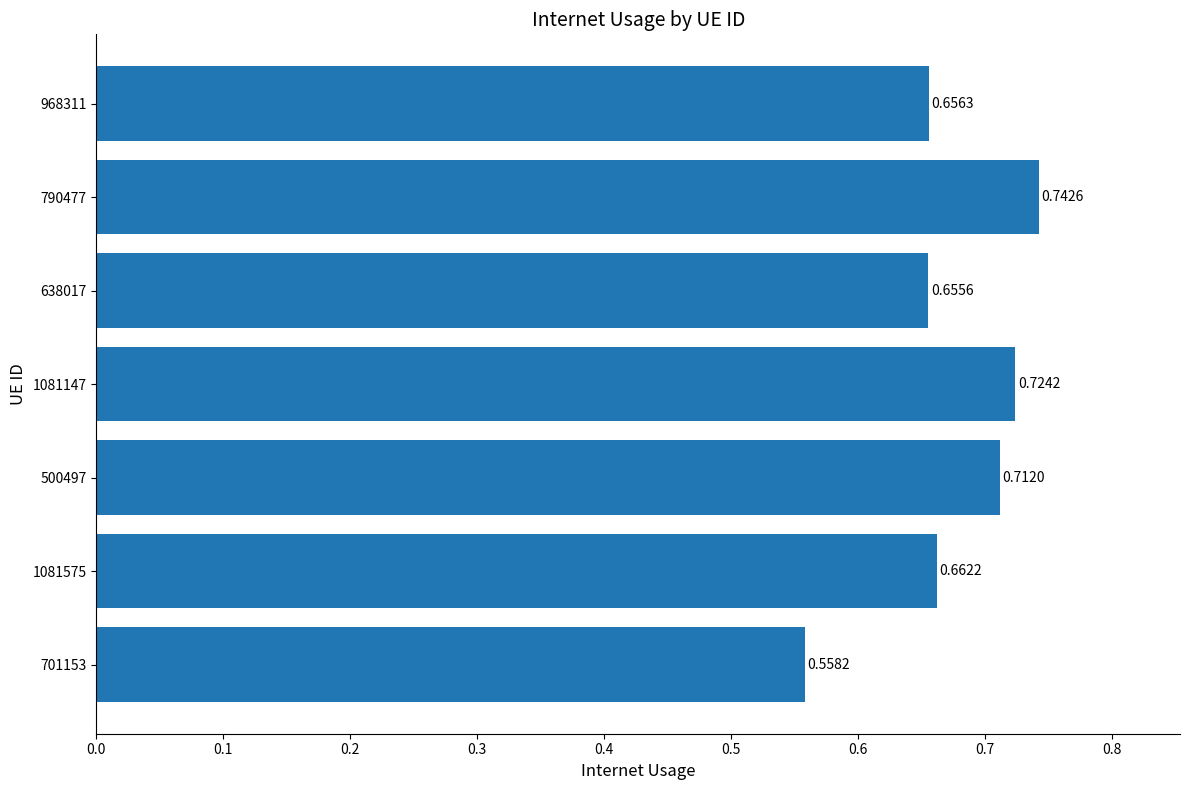

Count the number of categories in the chart.

7